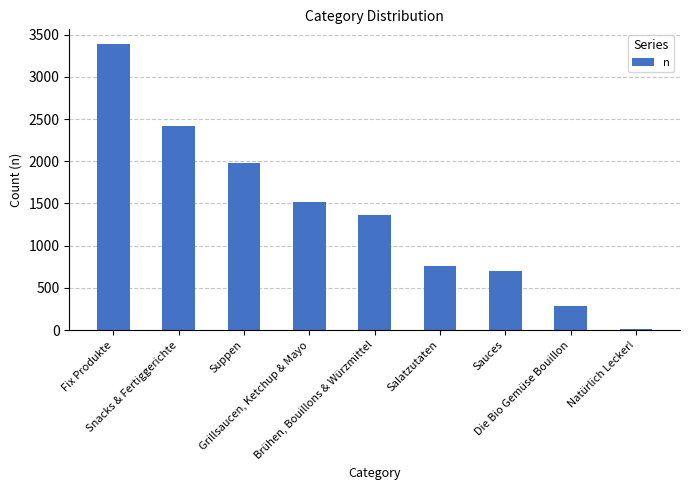

Reading left to right, list all the values displayed in this chart.

Fix Produkte=3393	Snacks & Fertiggerichte=2416	Suppen=1975	Grillsaucen, Ketchup & Mayo=1520	Brühen, Bouillons & Würzmittel=1365	Salatzutaten=757	Sauces=703	Die Bio Gemüse Bouillon=285	Natürlich Lecker!=15